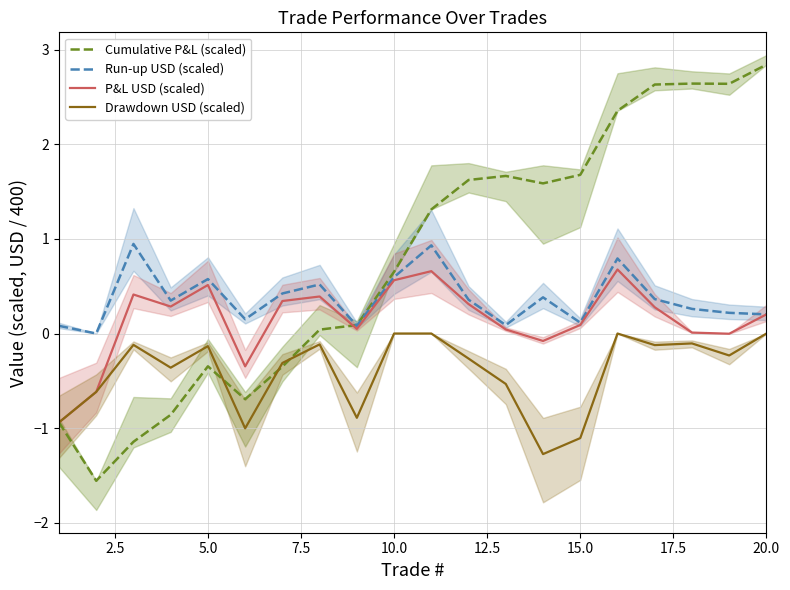

The P&L USD (scaled) series shows 0.6 at 10.0. True or false?

True